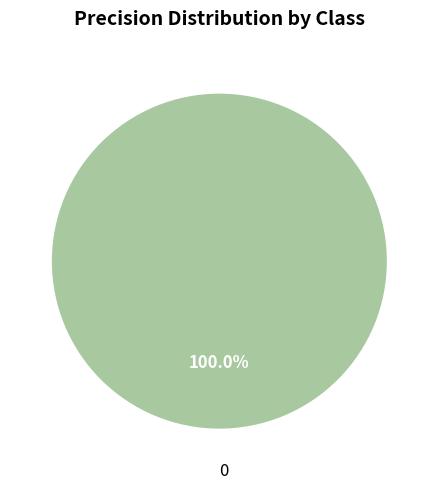

Does any single category account for the majority?

Yes